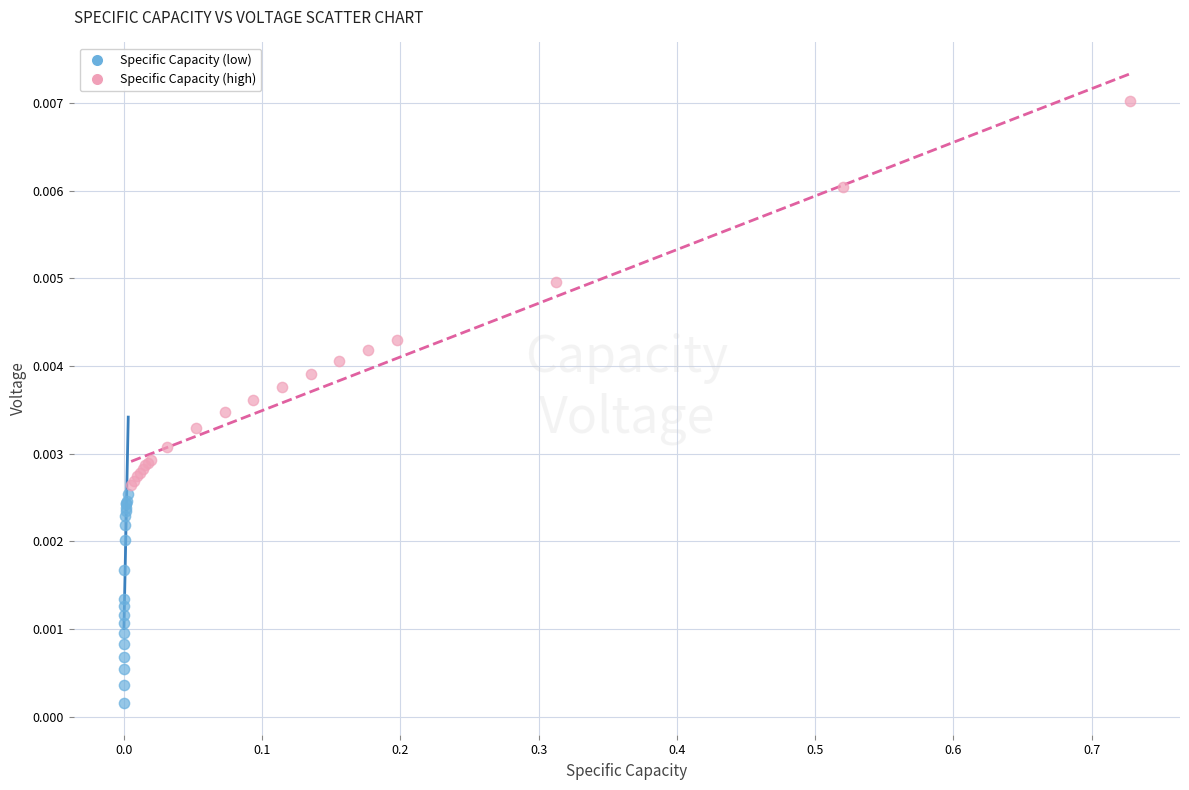

Which series reaches the maximum Y coordinate?

Specific Capacity (high)